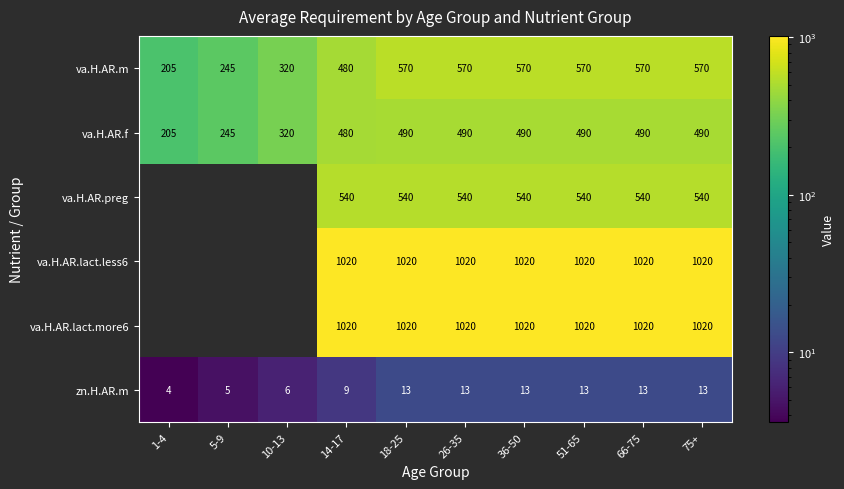

True or false: va.H.AR.preg has a value of 962 at 18-25.

False